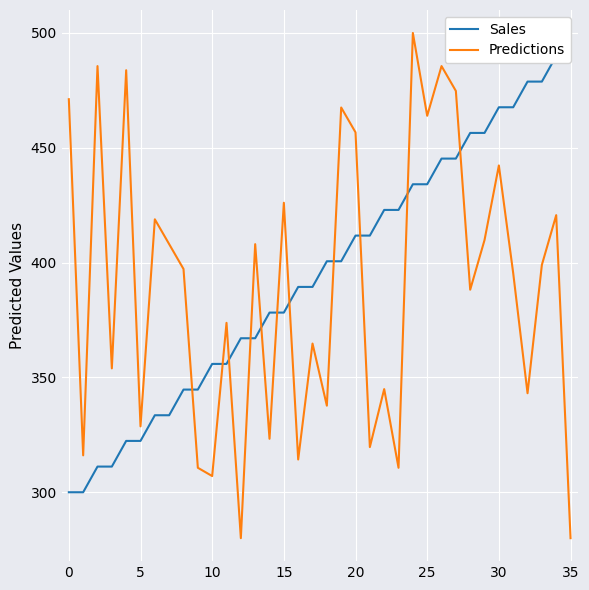

What is the maximum value for Predictions?

500.0